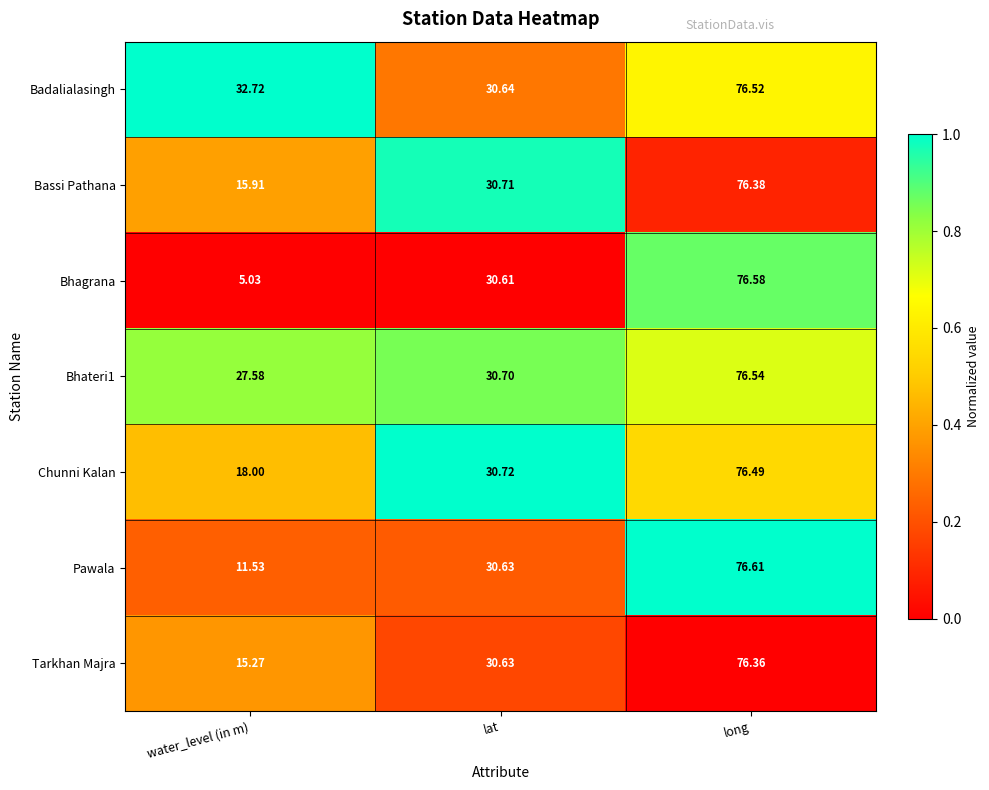

How many categories are shown in the chart?

3